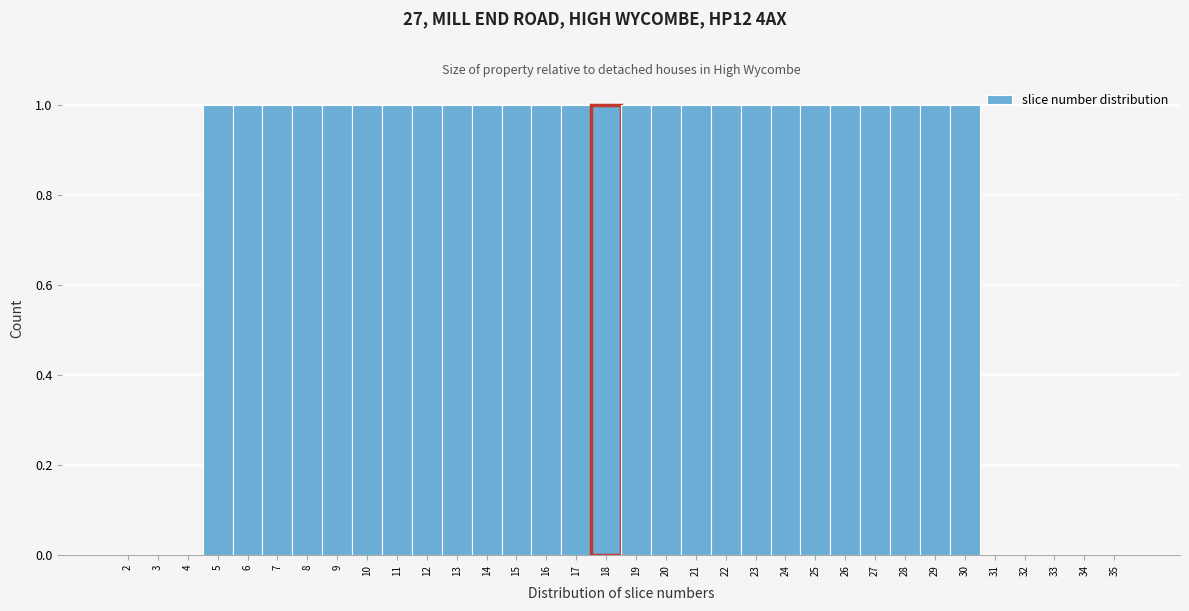

What is the height of the bar covering 21.5 to 22.5 on the x-axis? The values are not printed on the chart, so give them approximately, as read against the axis.

1